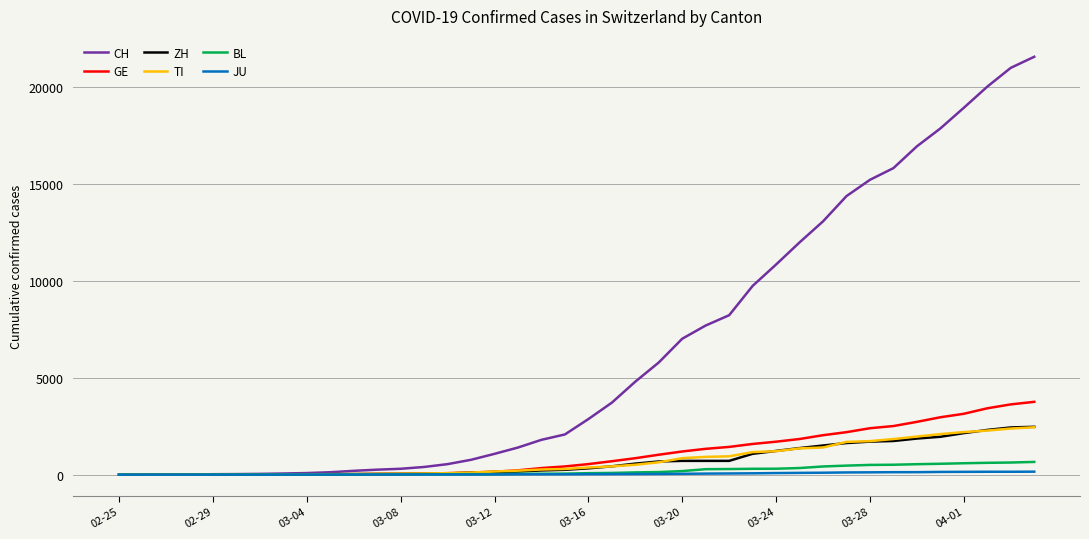

Which series has the largest range (max minus min)?

CH